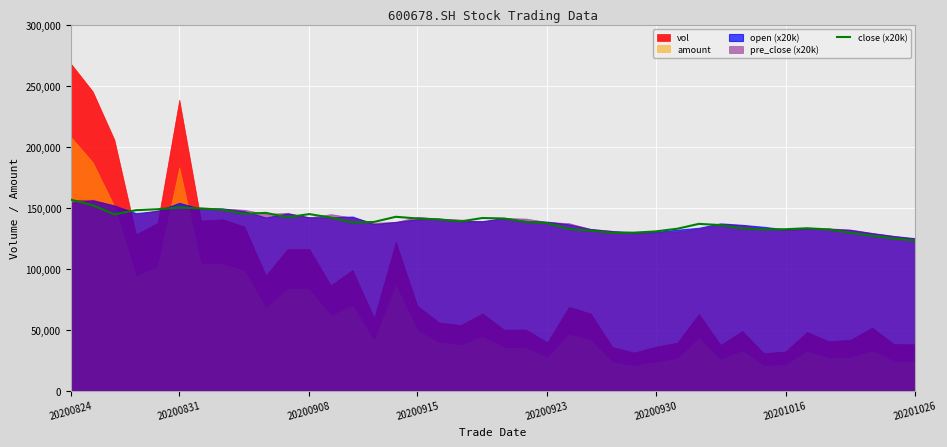

At which label does the data first exceed 138400?

20200824